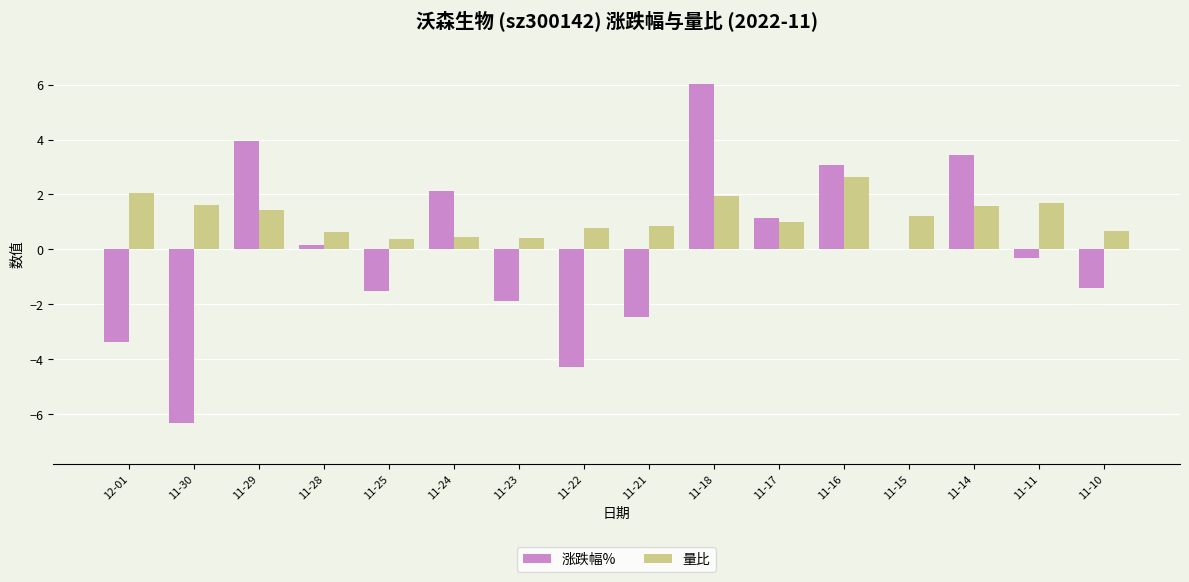

Which category has the highest value in the 量比 series?

11-16